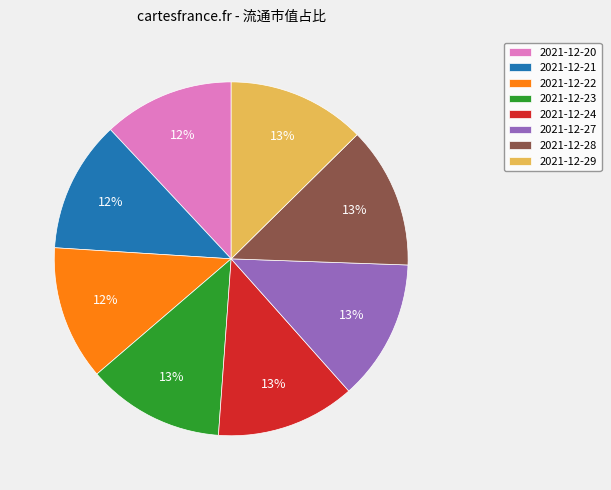

Is the sum of 2021-12-29 and 2021-12-27 greater than half?

No